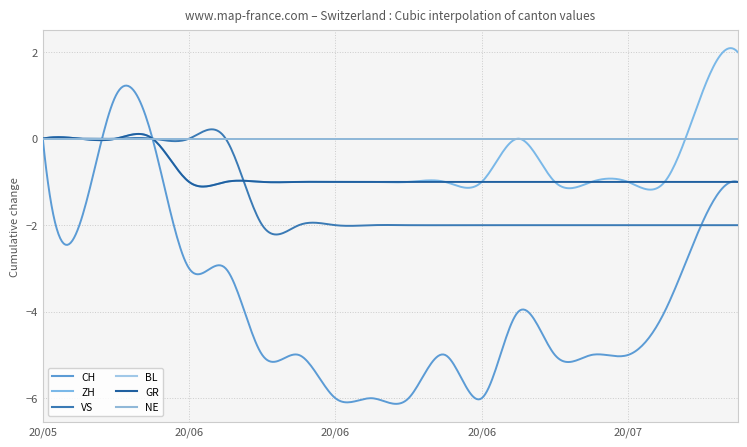

Is this an area chart (filled region under the line)?

No